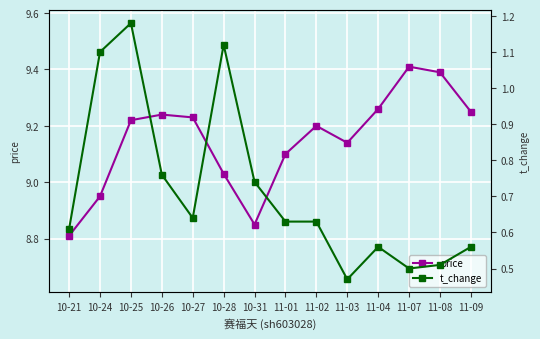

What is the total value across all series at 10-27?

9.9